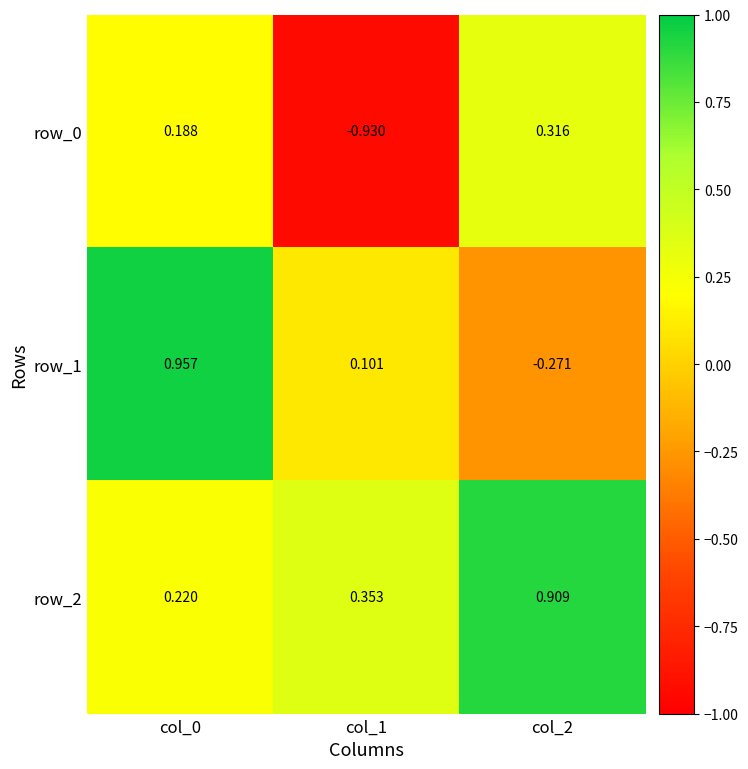

How many data points does each series have?

3